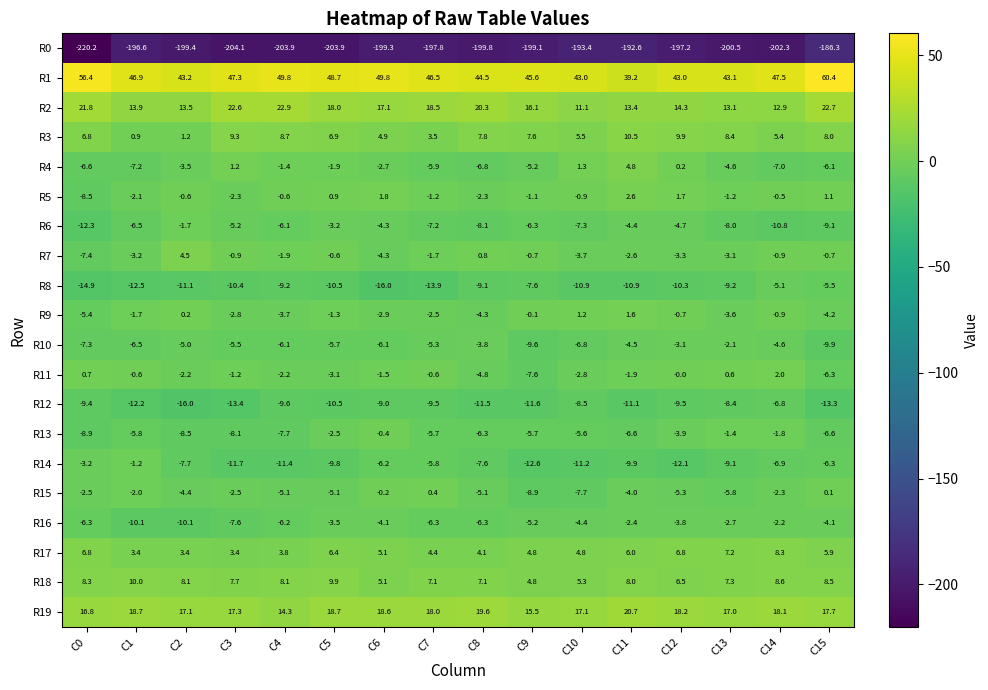

What is the difference between the maximum and minimum values in the R17 series?

4.9